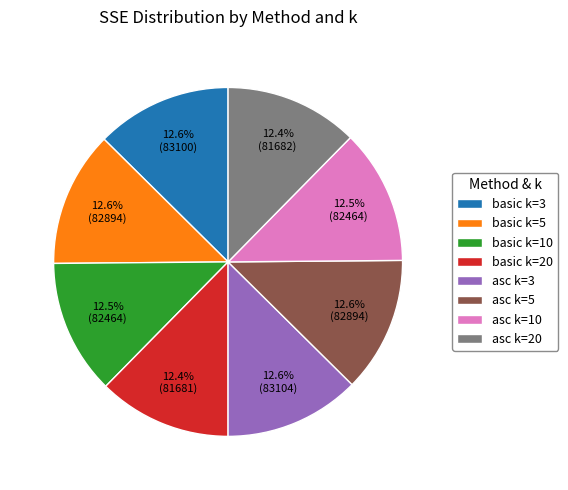

To the nearest percent, what percentage of the pie is asc k=20?

12%